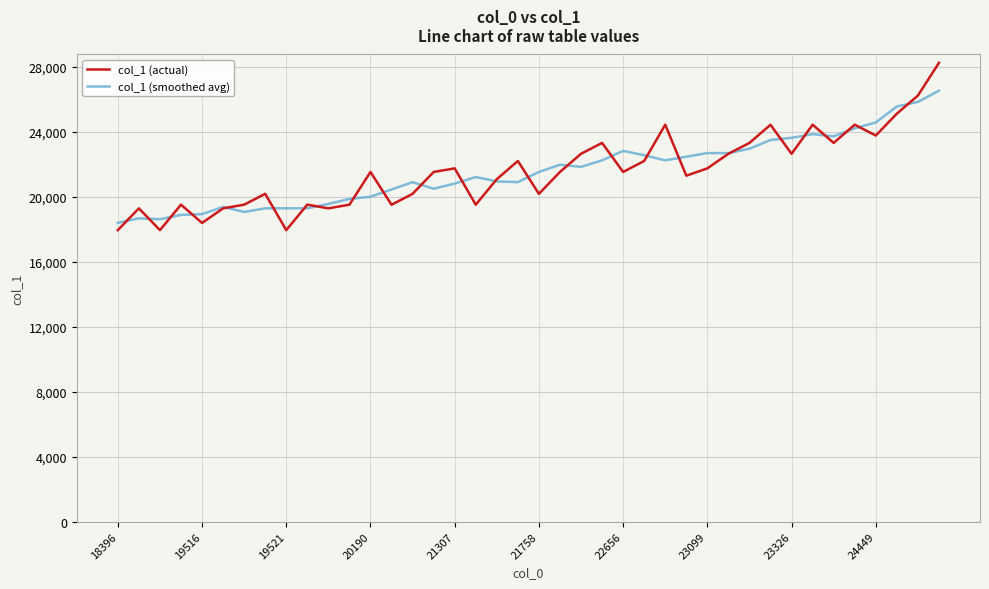

Does the chart have visible grid lines?

Yes